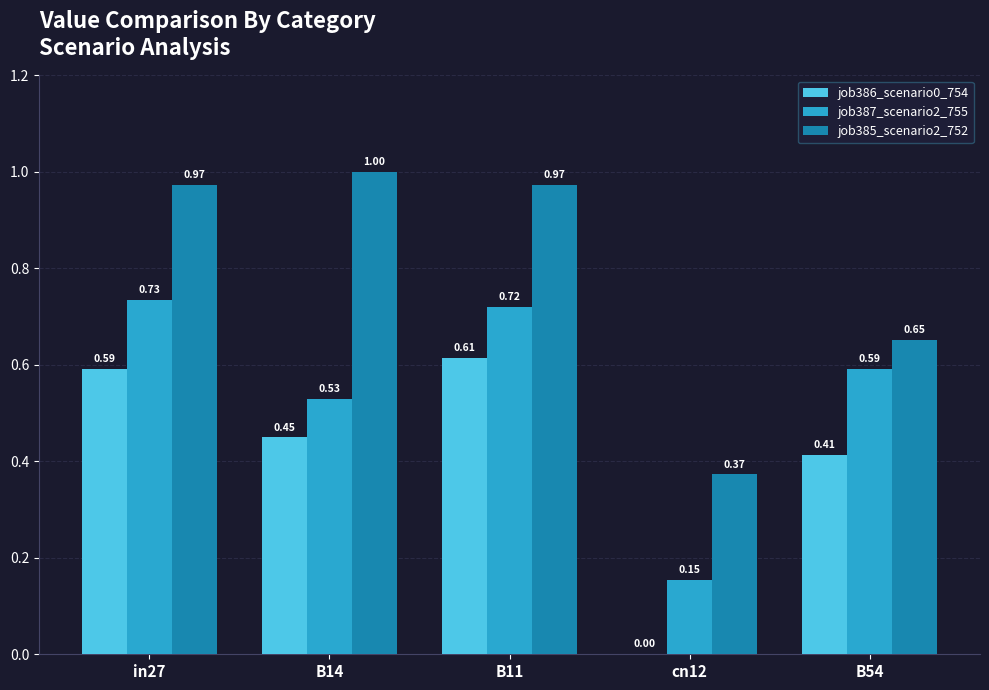

What is the sum of all job387_scenario2_755 values?

2.7